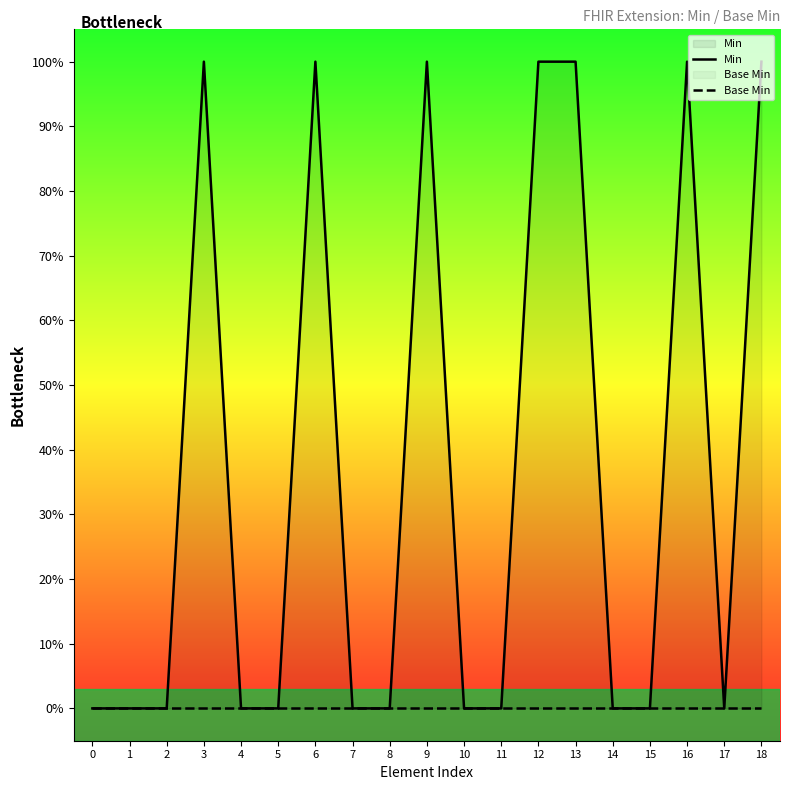

Between 3 and 15, which series saw the biggest shift?

Min